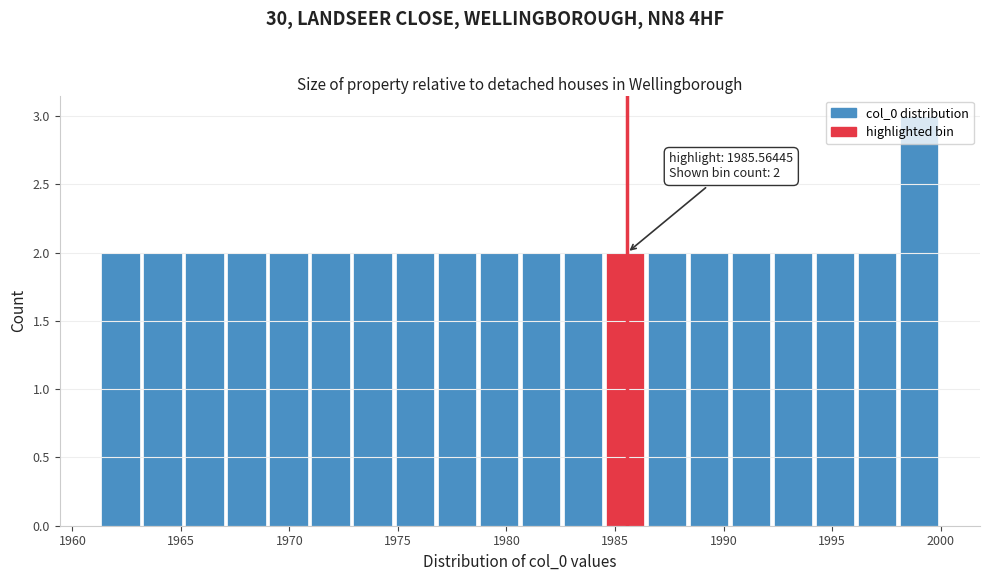

Read against the x-axis, roughly where is the centre of the tallest bar?

1999.0